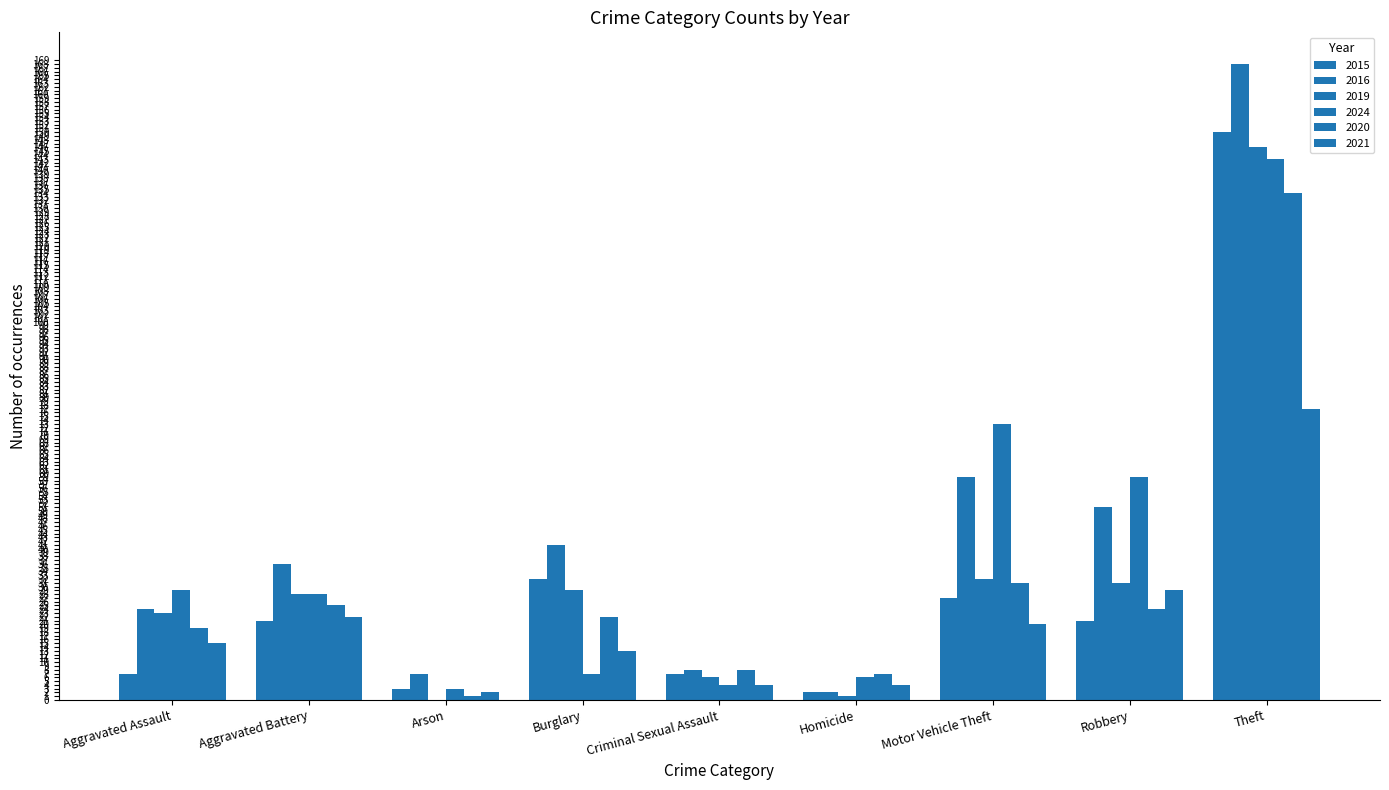

What position from the right is Criminal Sexual Assault?

5